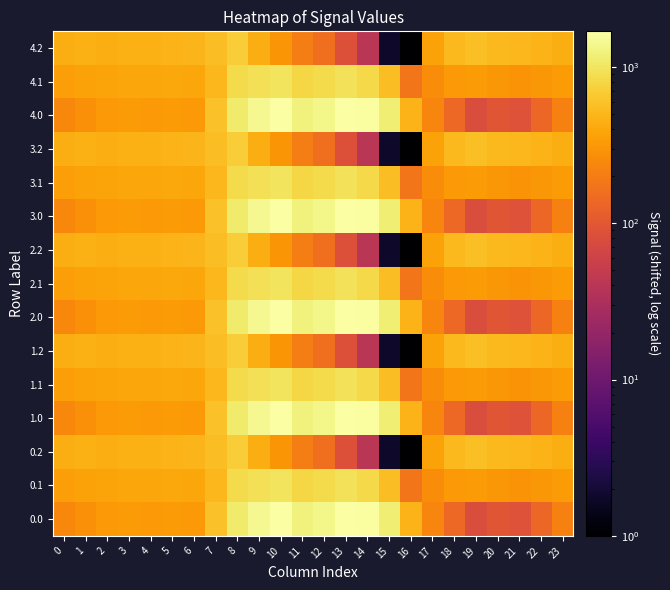

Reading right to left, extract all data points from this chart.

0.0: 23=216.3	22=135.3	21=89.2	20=97.8	19=78.4	18=140.9	17=232.8	16=476.7	15=1170.6	14=1597.9	13=1690.3	12=1347.0	11=1243.6	10=1643.8	9=1444.5	8=1122.9	7=577.5	6=319.6	5=323.8	4=322.7	3=323.2	2=317.3	1=278.1	0=245.6
0.1: 23=328.2	22=307.7	21=295.2	20=313.1	19=327.4	18=322.2	17=261.0	16=180.3	15=554.5	14=841.3	13=969.1	12=862.2	11=814.6	10=1001.7	9=918.7	8=852.8	7=510.5	6=395.4	5=401.9	4=388.0	3=384.9	2=379.7	1=366.5	0=343.0
0.2: 23=440.1	22=480.2	21=501.2	20=528.4	19=576.6	18=517.6	17=365.2	16=1.0	15=1.8	14=40.2	13=87.2	12=156.4	11=207.0	10=304.1	9=439.1	8=692.3	7=551.0	6=498.8	5=482.6	4=453.2	3=446.6	2=442.1	1=454.9	0=440.5
1.0: 23=216.3	22=135.3	21=89.2	20=97.8	19=78.4	18=140.9	17=232.8	16=476.7	15=1170.6	14=1597.9	13=1690.3	12=1347.0	11=1243.6	10=1643.8	9=1444.5	8=1122.9	7=577.5	6=319.6	5=323.8	4=322.7	3=323.2	2=317.3	1=278.1	0=245.6
1.1: 23=328.2	22=307.7	21=295.2	20=313.1	19=327.4	18=322.2	17=261.0	16=180.3	15=554.5	14=841.3	13=969.1	12=862.2	11=814.6	10=1001.7	9=918.7	8=852.8	7=510.5	6=395.4	5=401.9	4=388.0	3=384.9	2=379.7	1=366.5	0=343.0
1.2: 23=440.1	22=480.2	21=501.2	20=528.4	19=576.6	18=517.6	17=365.2	16=1.0	15=1.8	14=40.2	13=87.2	12=156.4	11=207.0	10=304.1	9=439.1	8=692.3	7=551.0	6=498.8	5=482.6	4=453.2	3=446.6	2=442.1	1=454.9	0=440.5
2.0: 23=216.3	22=135.3	21=89.2	20=97.8	19=78.4	18=140.9	17=232.8	16=476.7	15=1170.6	14=1597.9	13=1690.3	12=1347.0	11=1243.6	10=1643.8	9=1444.5	8=1122.9	7=577.5	6=319.6	5=323.8	4=322.7	3=323.2	2=317.3	1=278.1	0=245.6
2.1: 23=328.2	22=307.7	21=295.2	20=313.1	19=327.4	18=322.2	17=261.0	16=180.3	15=554.5	14=841.3	13=969.1	12=862.2	11=814.6	10=1001.7	9=918.7	8=852.8	7=510.5	6=395.4	5=401.9	4=388.0	3=384.9	2=379.7	1=366.5	0=343.0
2.2: 23=440.1	22=480.2	21=501.2	20=528.4	19=576.6	18=517.6	17=365.2	16=1.0	15=1.8	14=40.2	13=87.2	12=156.4	11=207.0	10=304.1	9=439.1	8=692.3	7=551.0	6=498.8	5=482.6	4=453.2	3=446.6	2=442.1	1=454.9	0=440.5
3.0: 23=216.3	22=135.3	21=89.2	20=97.8	19=78.4	18=140.9	17=232.8	16=476.7	15=1170.6	14=1597.9	13=1690.3	12=1347.0	11=1243.6	10=1643.8	9=1444.5	8=1122.9	7=577.5	6=319.6	5=323.8	4=322.7	3=323.2	2=317.3	1=278.1	0=245.6
3.1: 23=328.2	22=307.7	21=295.2	20=313.1	19=327.4	18=322.2	17=261.0	16=180.3	15=554.5	14=841.3	13=969.1	12=862.2	11=814.6	10=1001.7	9=918.7	8=852.8	7=510.5	6=395.4	5=401.9	4=388.0	3=384.9	2=379.7	1=366.5	0=343.0
3.2: 23=440.1	22=480.2	21=501.2	20=528.4	19=576.6	18=517.6	17=365.2	16=1.0	15=1.8	14=40.2	13=87.2	12=156.4	11=207.0	10=304.1	9=439.1	8=692.3	7=551.0	6=498.8	5=482.6	4=453.2	3=446.6	2=442.1	1=454.9	0=440.5
4.0: 23=216.3	22=135.3	21=89.2	20=97.8	19=78.4	18=140.9	17=232.8	16=476.7	15=1170.6	14=1597.9	13=1690.3	12=1347.0	11=1243.6	10=1643.8	9=1444.5	8=1122.9	7=577.5	6=319.6	5=323.8	4=322.7	3=323.2	2=317.3	1=278.1	0=245.6
4.1: 23=328.2	22=307.7	21=295.2	20=313.1	19=327.4	18=322.2	17=261.0	16=180.3	15=554.5	14=841.3	13=969.1	12=862.2	11=814.6	10=1001.7	9=918.7	8=852.8	7=510.5	6=395.4	5=401.9	4=388.0	3=384.9	2=379.7	1=366.5	0=343.0
4.2: 23=440.1	22=480.2	21=501.2	20=528.4	19=576.6	18=517.6	17=365.2	16=1.0	15=1.8	14=40.2	13=87.2	12=156.4	11=207.0	10=304.1	9=439.1	8=692.3	7=551.0	6=498.8	5=482.6	4=453.2	3=446.6	2=442.1	1=454.9	0=440.5